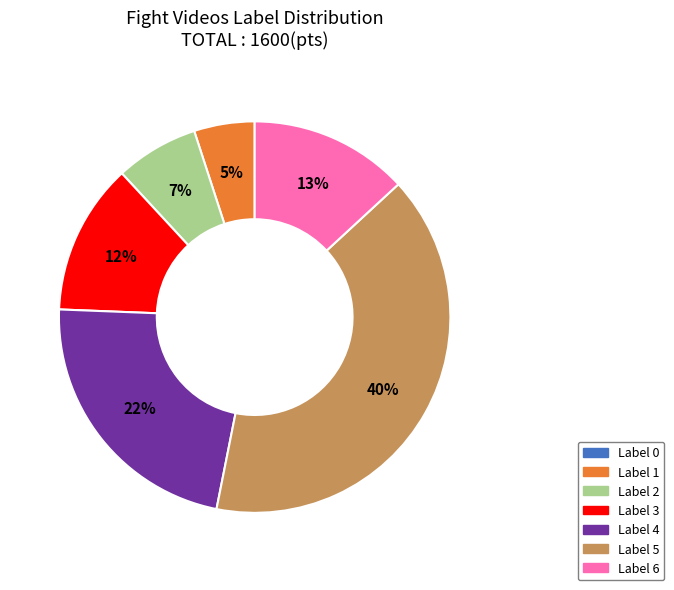

Does Label 4 account for over 50% of the chart?

No